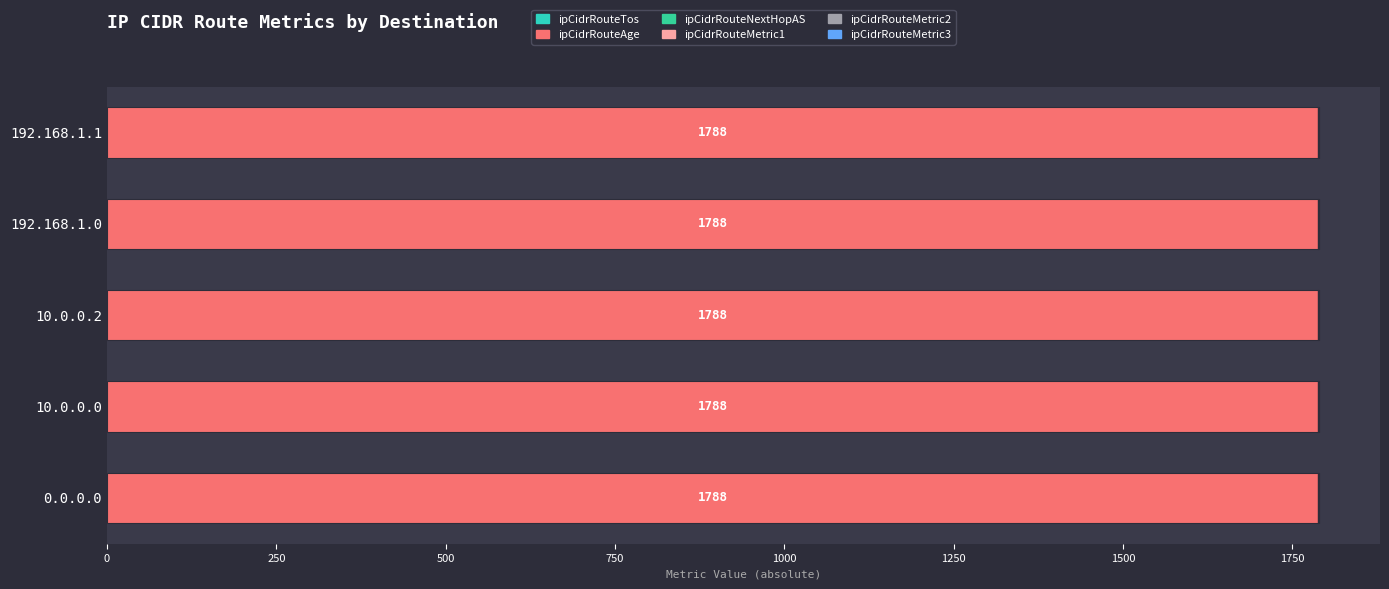

What is the label of the 3rd bar from the right?

10.0.0.2